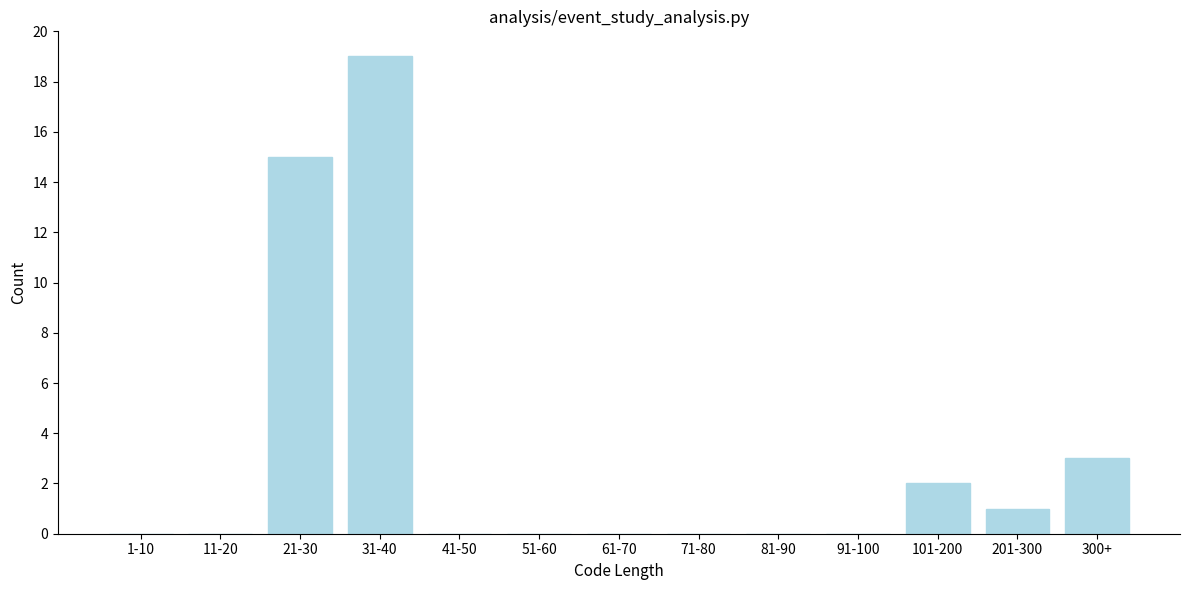

Reading right to left, list all the values displayed in this chart.

300+=3	201-300=1	101-200=2	91-100=0	81-90=0	71-80=0	61-70=0	51-60=0	41-50=0	31-40=19	21-30=15	11-20=0	1-10=0